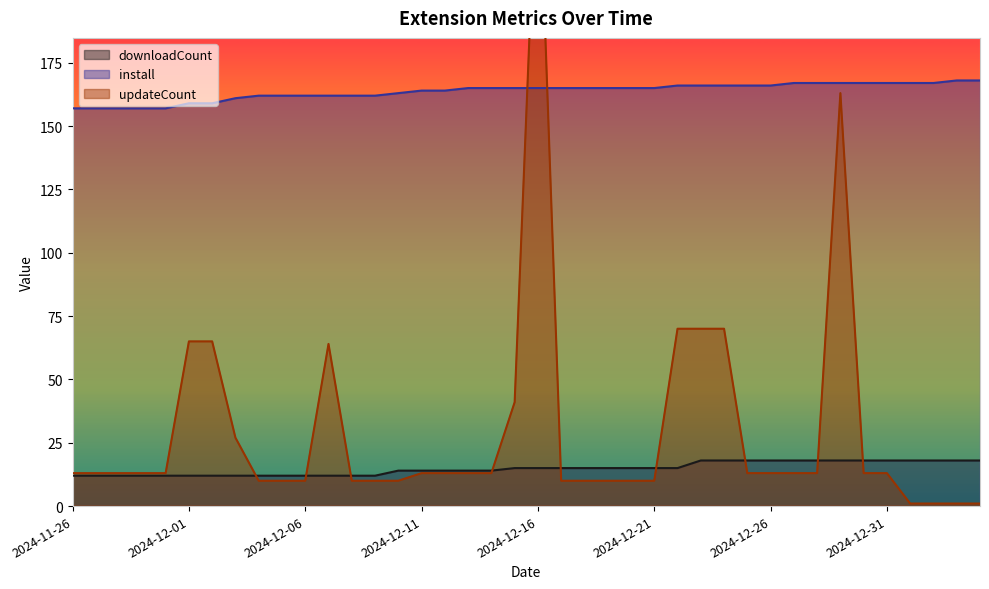

What position from the right is 2024-12-27?

9